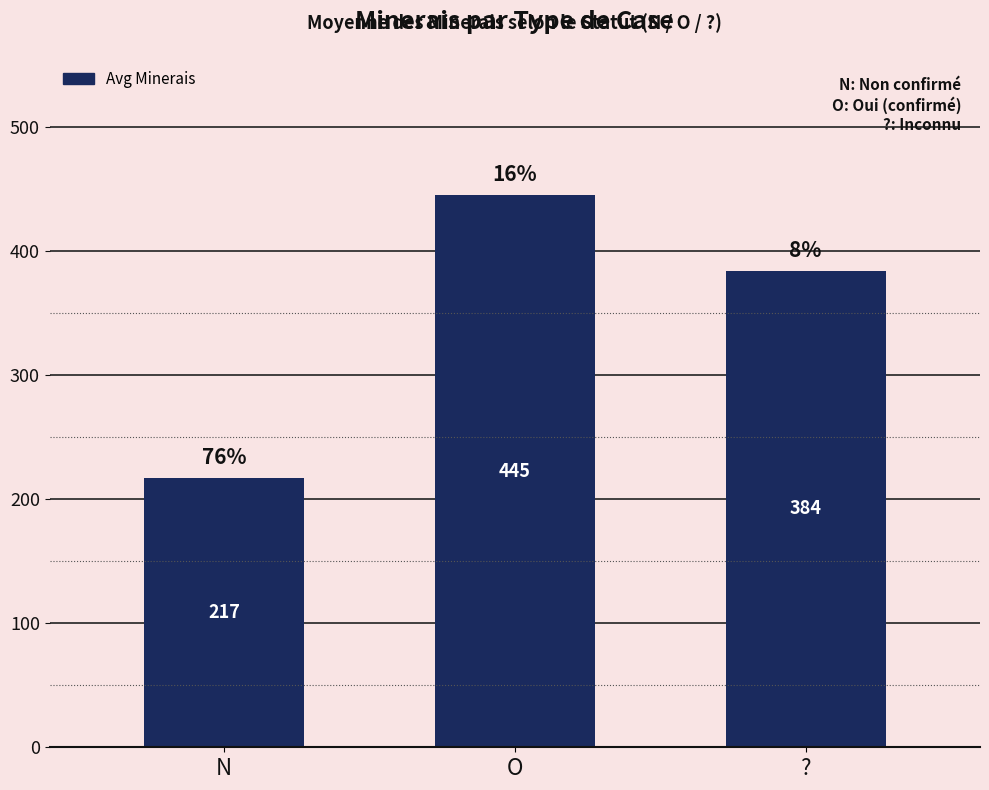

Reading left to right, transcribe all the data shown in this chart.

N=217	O=445	?=384